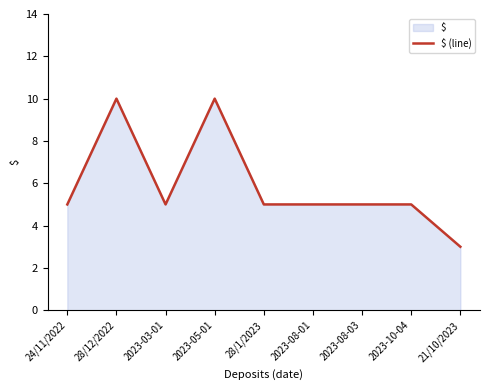

How many series are shown in this chart?

1